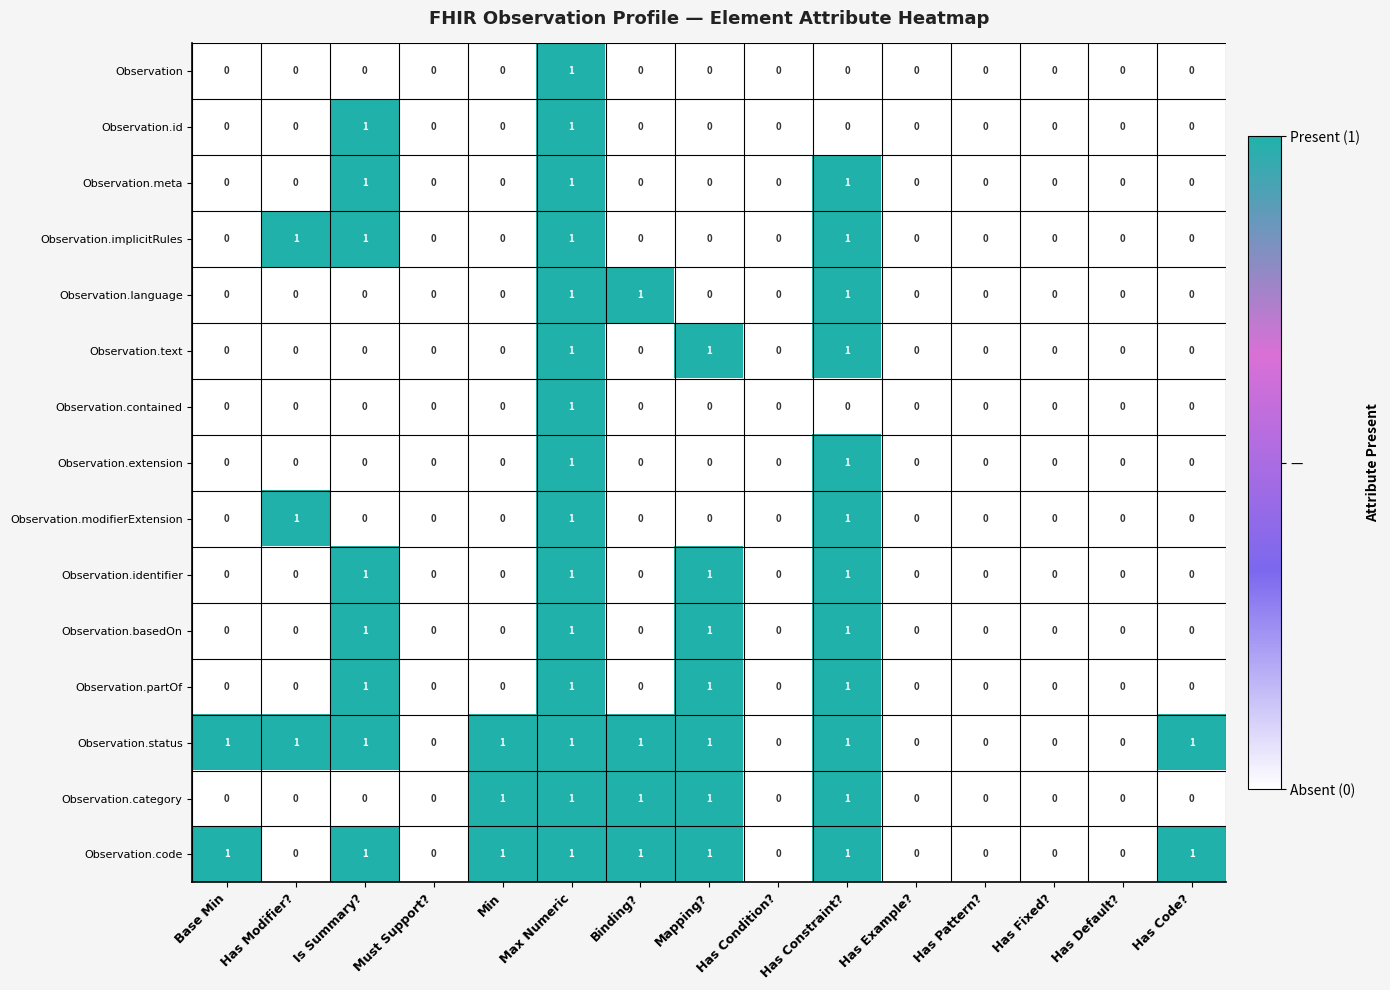

How many Observation.basedOn values are between 0 and 1?

15